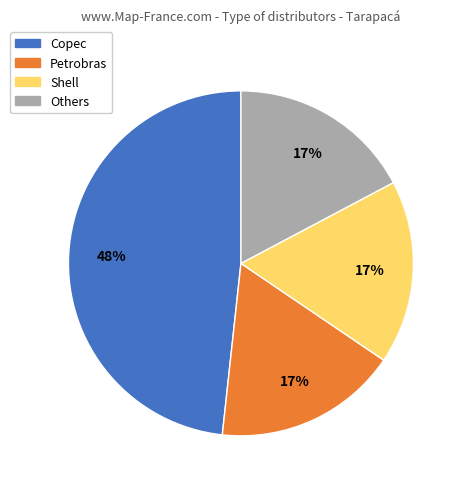

Is there a majority slice in this chart?

No